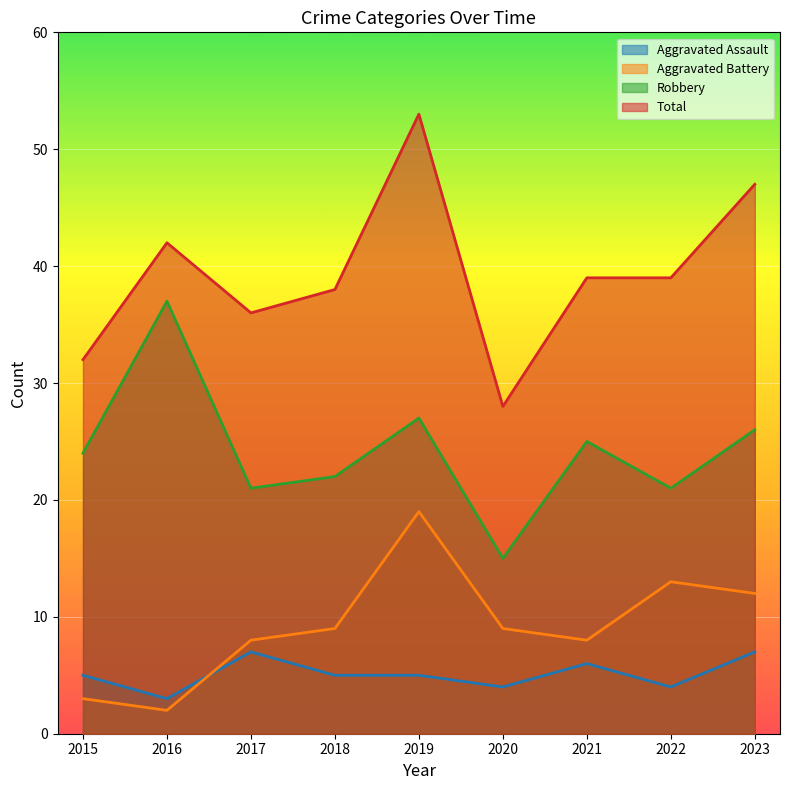

After their last crossing, which series has the higher values: Aggravated Battery or Aggravated Assault?

Aggravated Battery